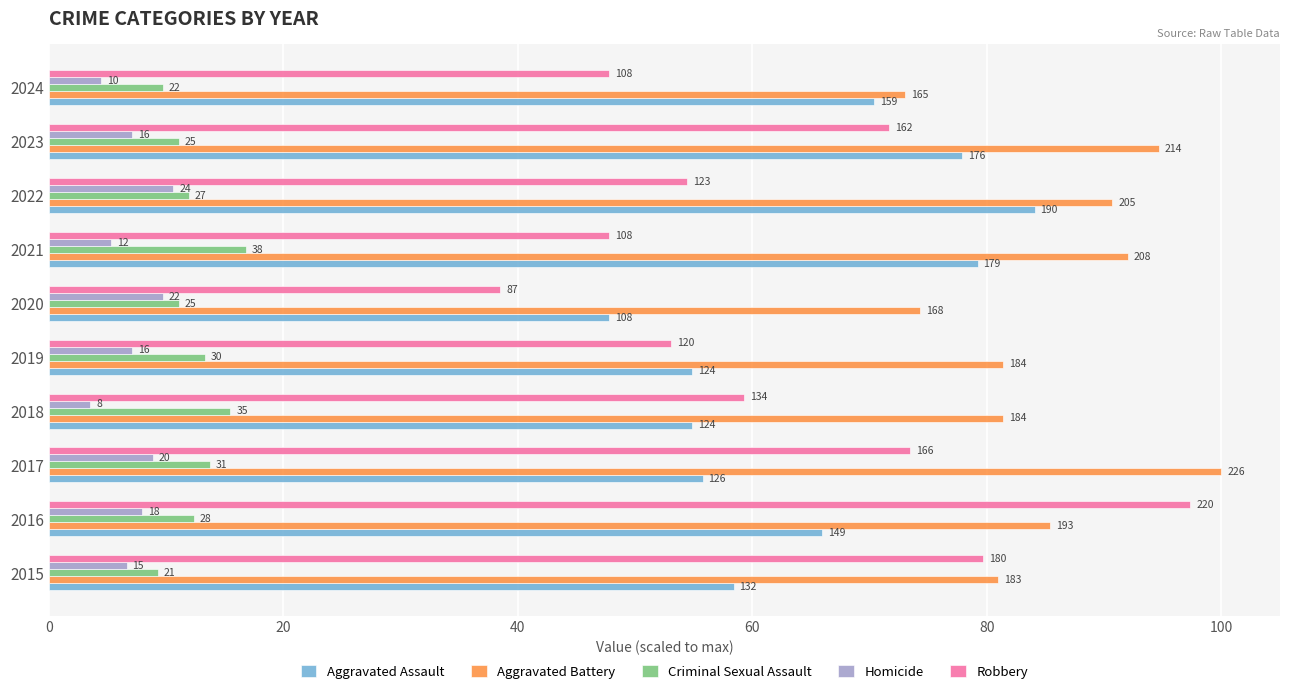

List the series in order of their peak value, lowest first.

Homicide, Criminal Sexual Assault, Aggravated Assault, Robbery, Aggravated Battery